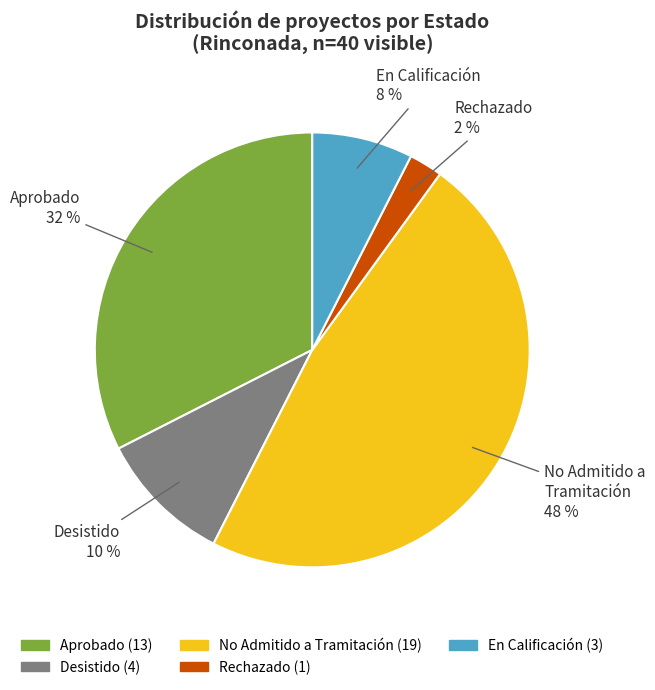

To the nearest percent, what is the average slice percentage?

20%